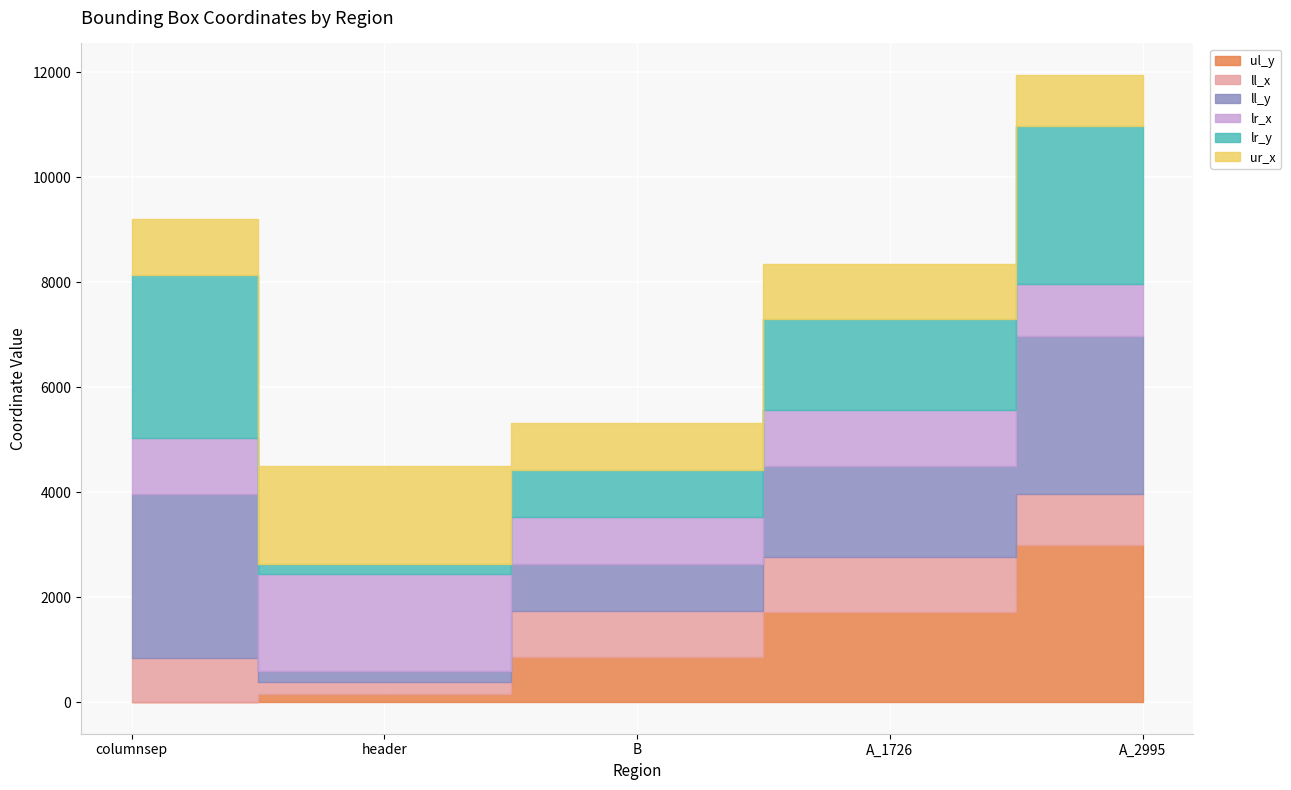

What are all the series names shown in the legend?

ul_y, ll_x, ll_y, lr_x, lr_y, ur_x